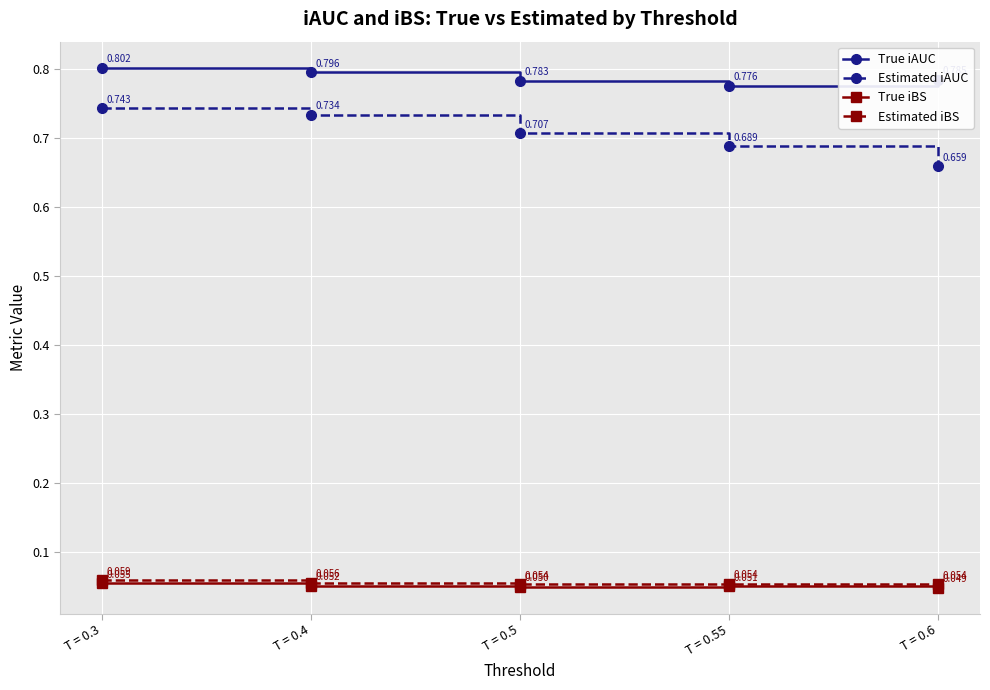

Which series has the largest total across all categories?

True iAUC